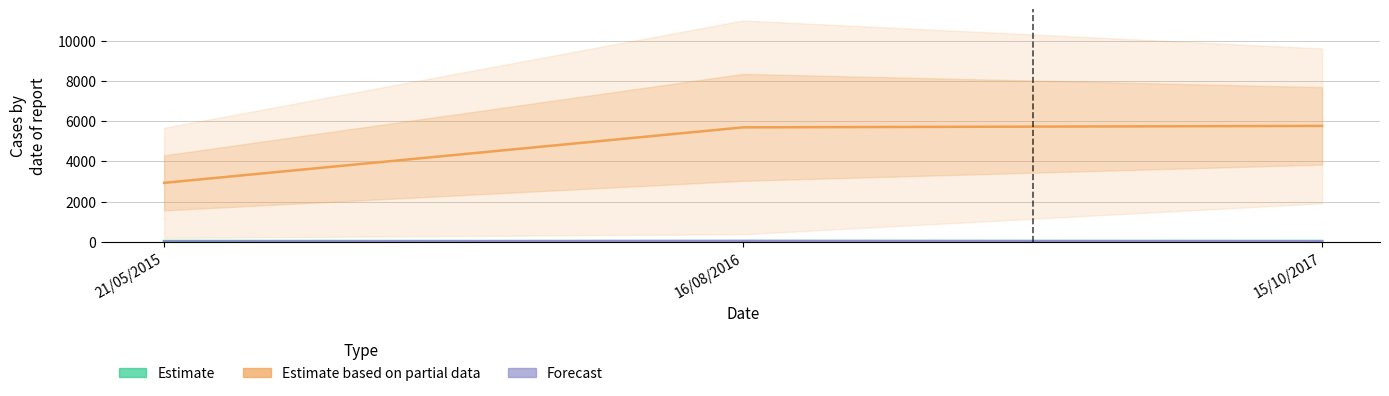

Is it true that Estimate based on partial data equals 2929.7 at 21/05/2015?

True